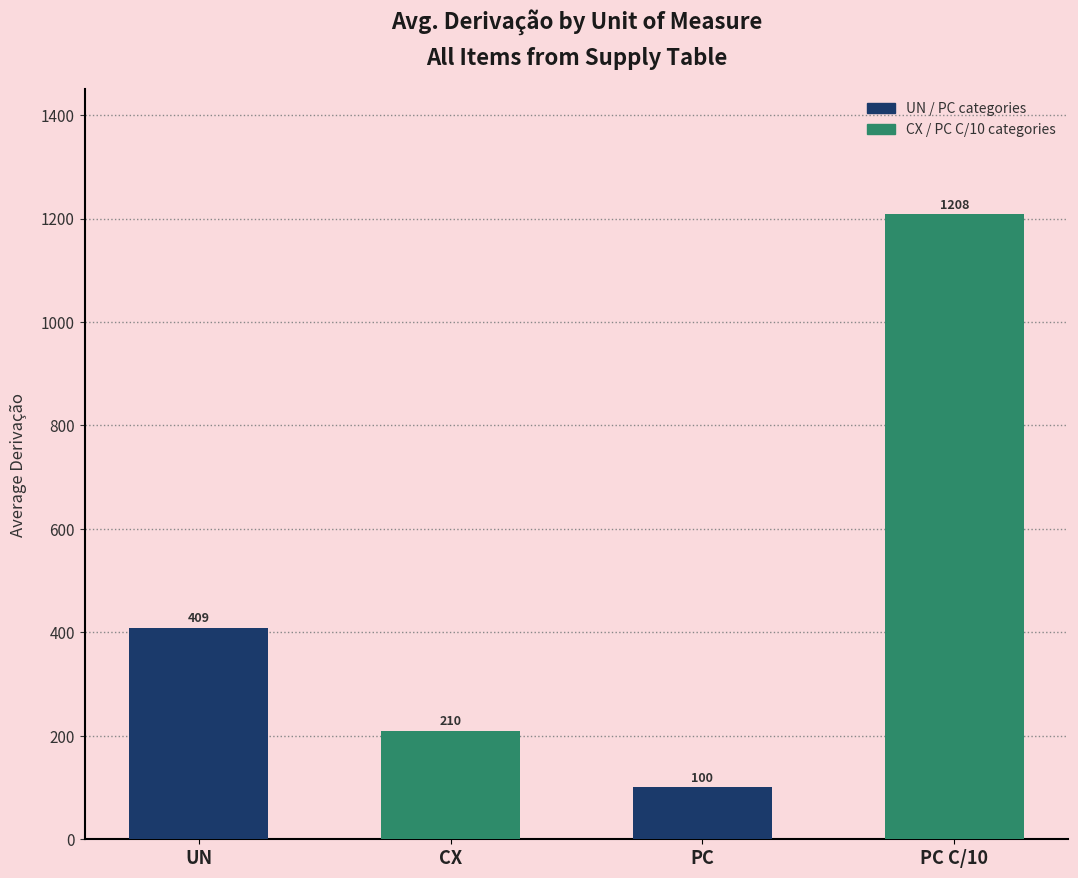

What is the smallest value displayed?

100.5